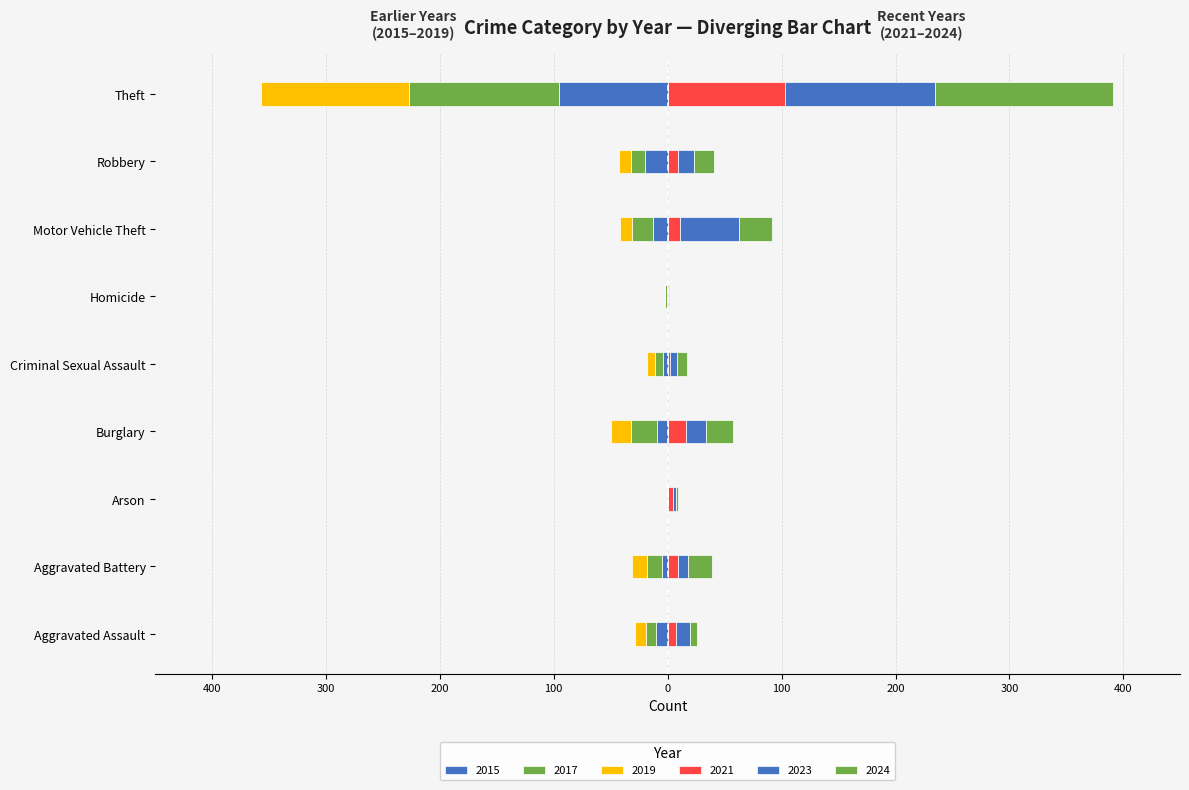

What position from the right is Theft?

1